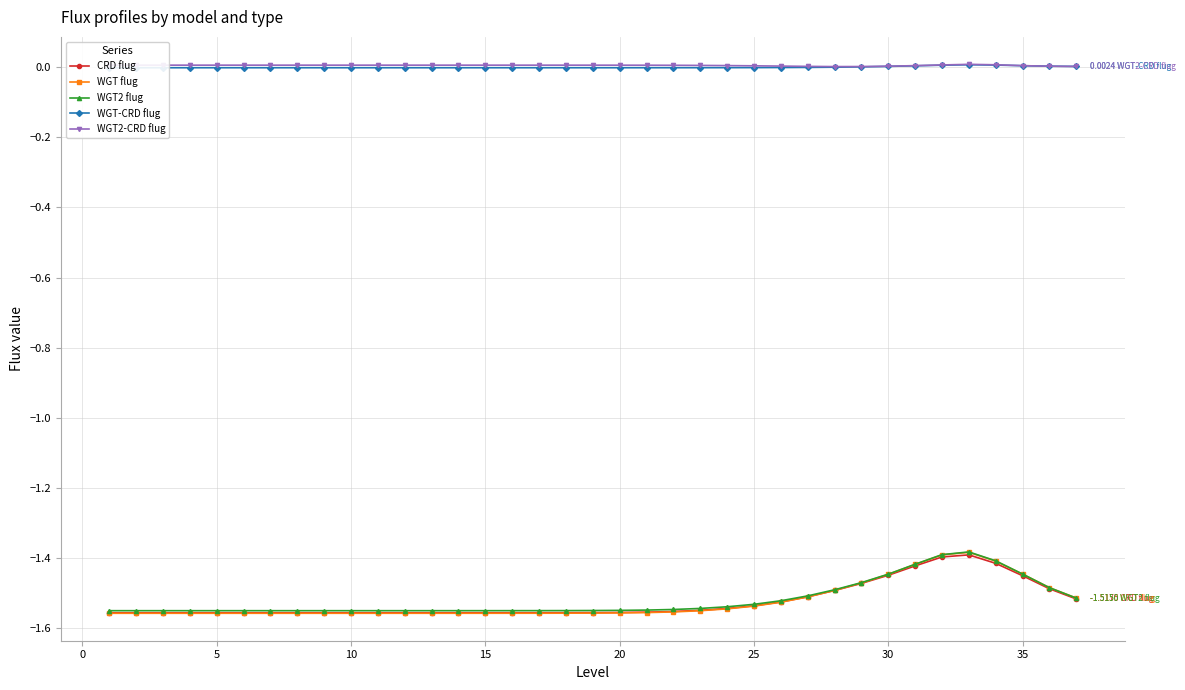

After their last crossing, which series has the higher values: WGT2-CRD flug or WGT-CRD flug?

WGT-CRD flug